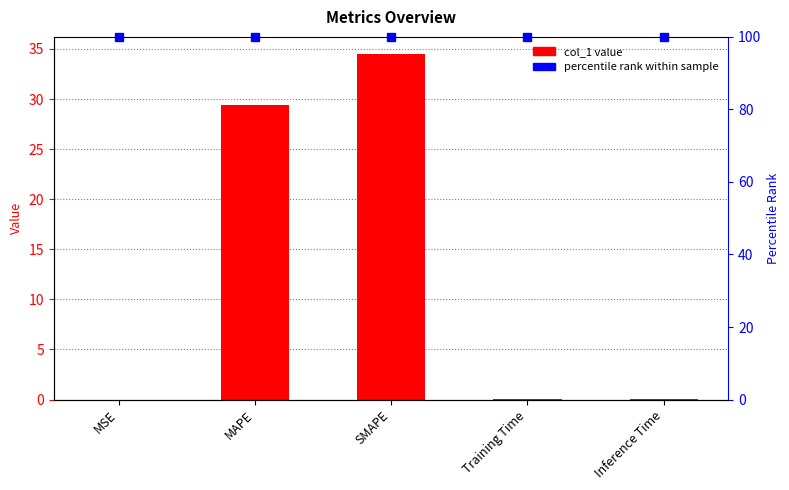

Is it true that the value at MSE is 0.0?

False